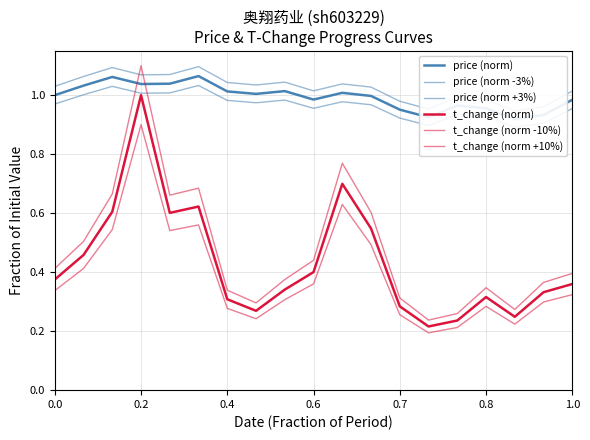

The value of t_change (norm) at 8 is 0.3. True or false?

True